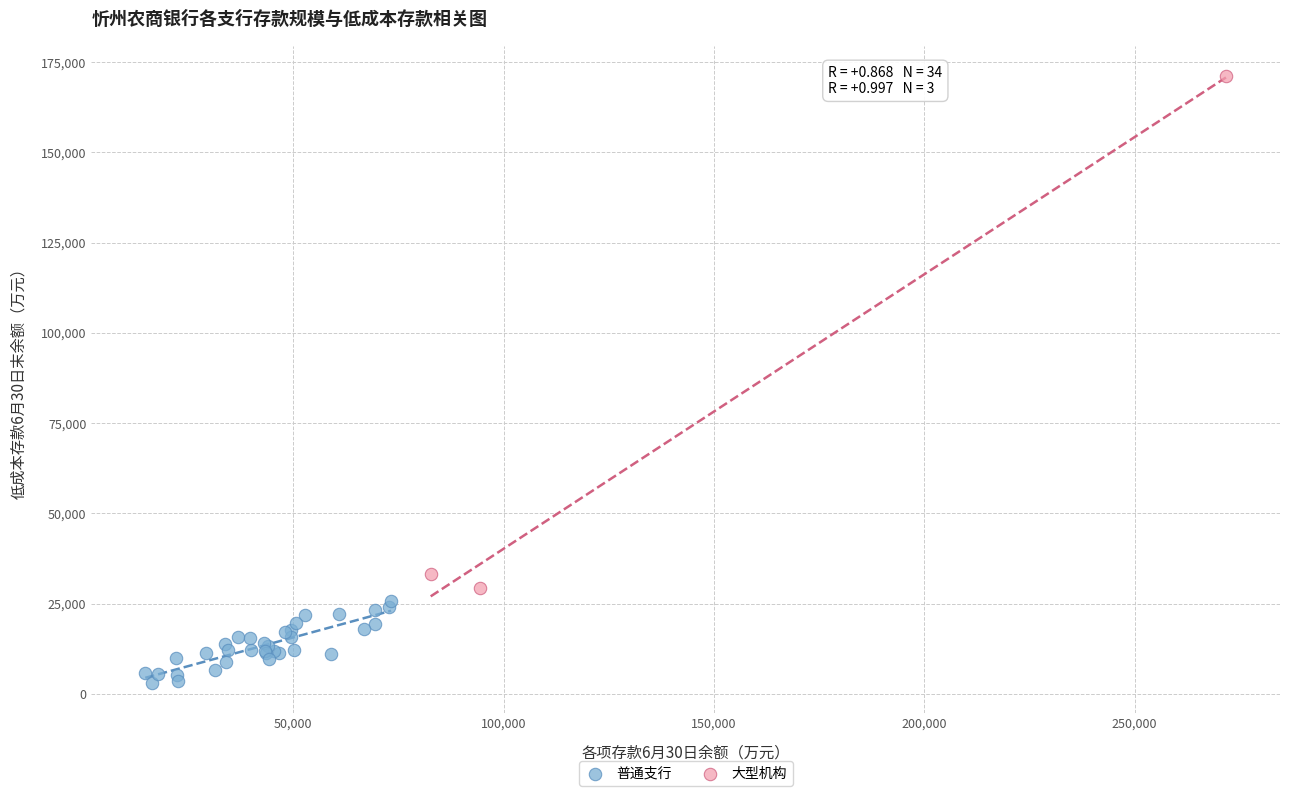

What are all the series names shown in the legend?

普通支行, 大型机构